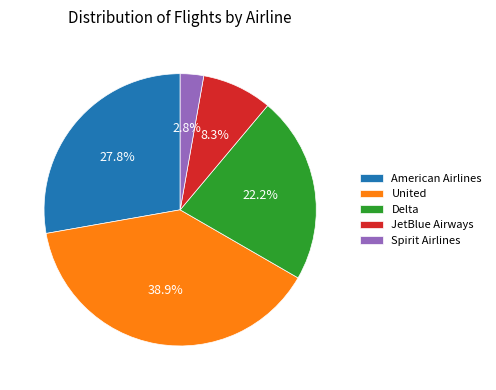

To the nearest percent, what portion does American Airlines represent?

28%